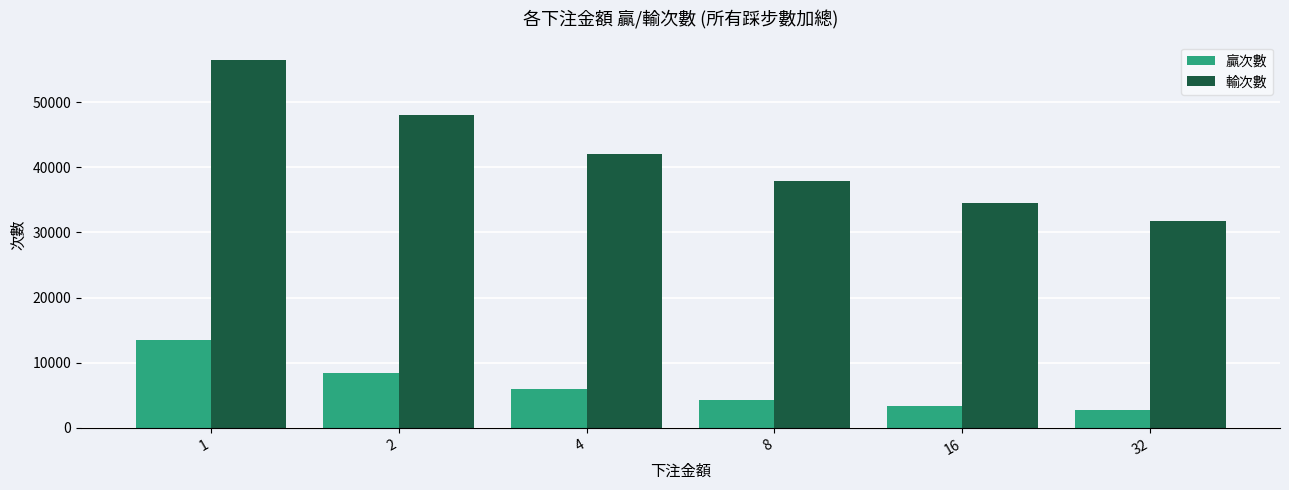

The value of 輸次數 at 8 is 20872. True or false?

False